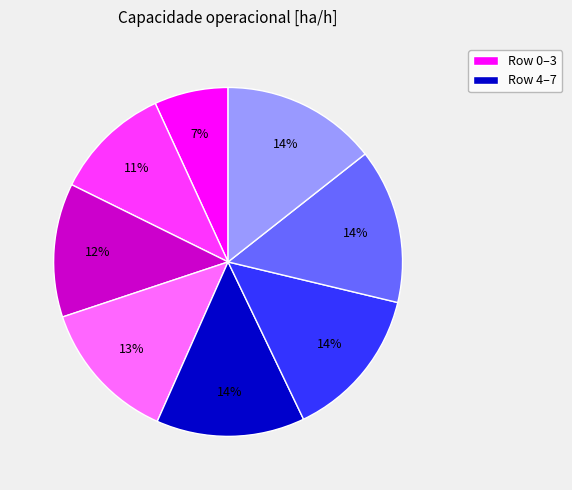

To the nearest percent, what is the average slice percentage?

12%